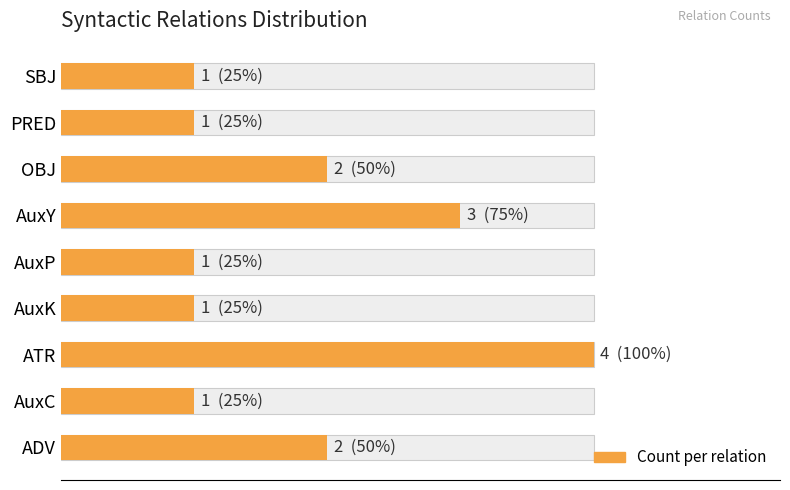

Reading left to right, transcribe all the data shown in this chart.

2	1	4	1	1	3	2	1	1